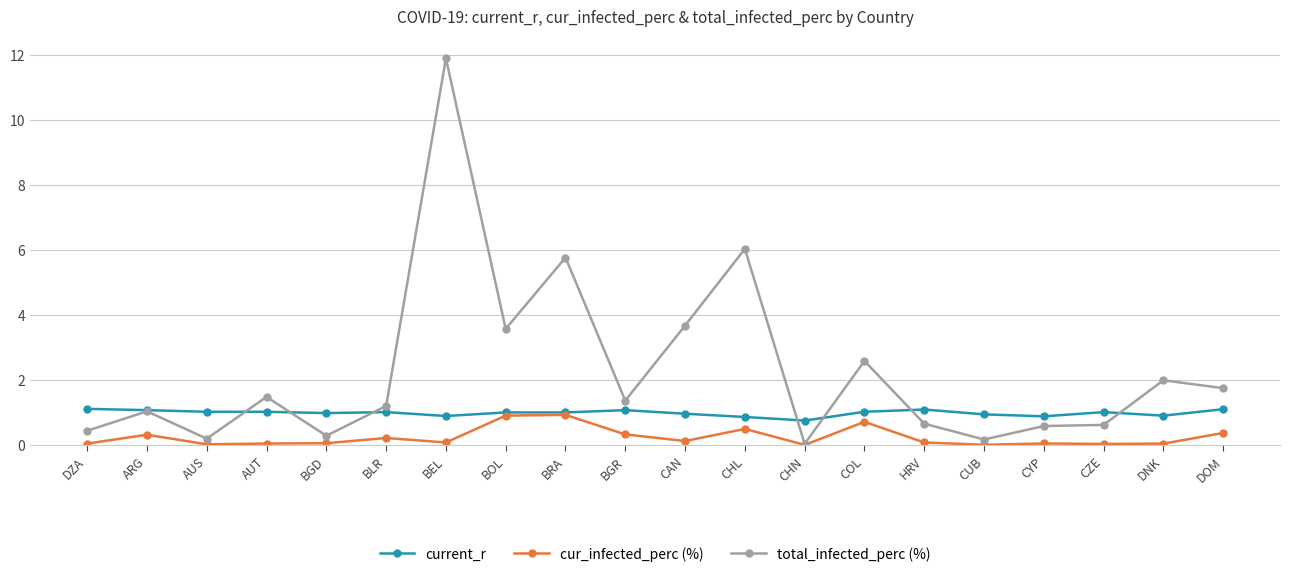

What is the maximum value shown in the chart?

11.9